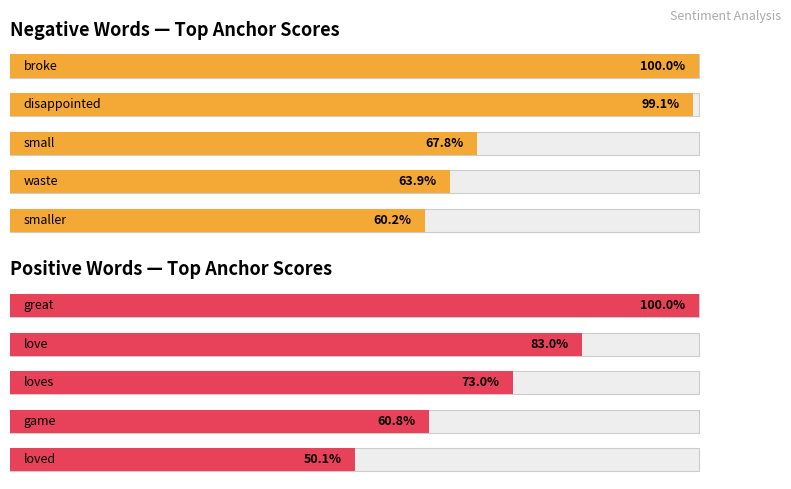

What is the greatest value displayed?

100.0